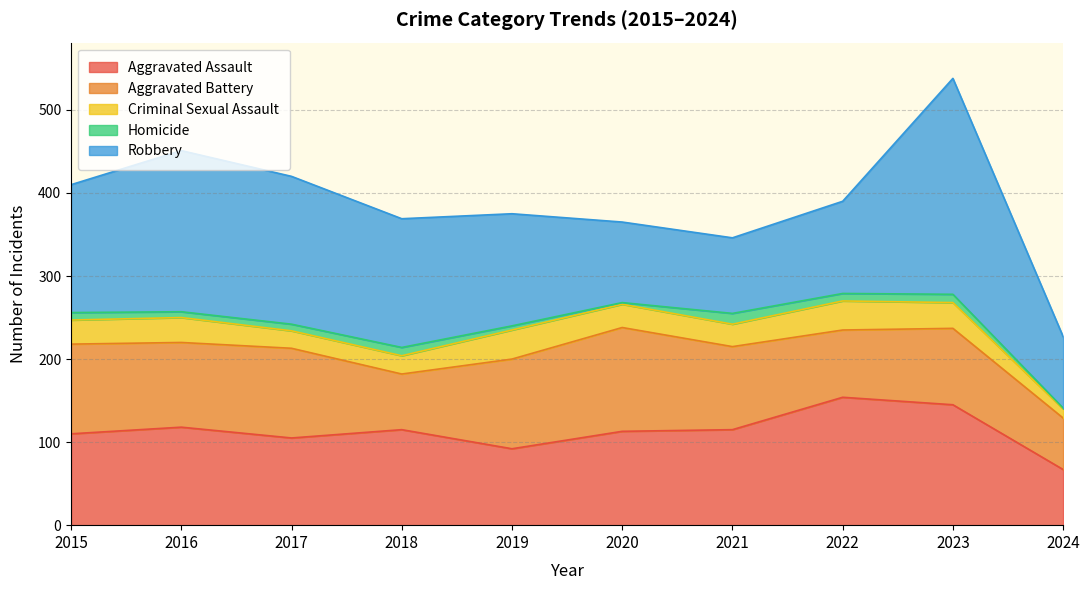

How many values in the Aggravated Assault series exceed 115?

3